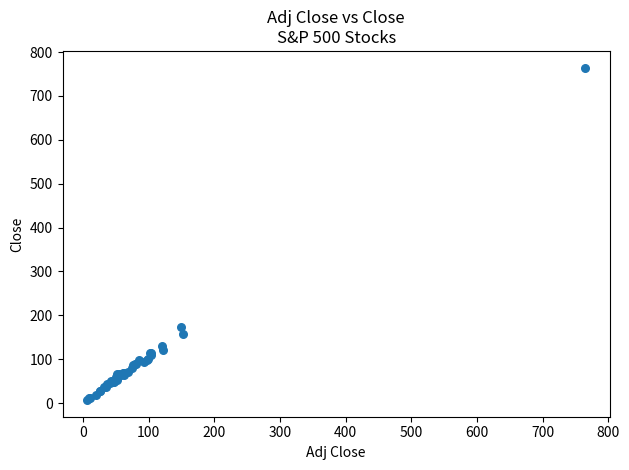

What Y value in the scatter plot is closest to 385?

174.3